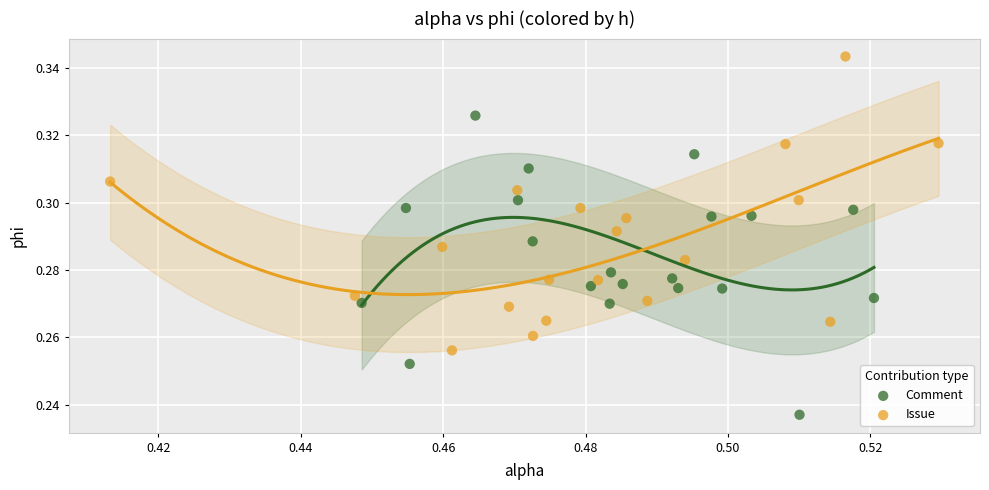

Which series reaches the minimum Y coordinate?

Comment